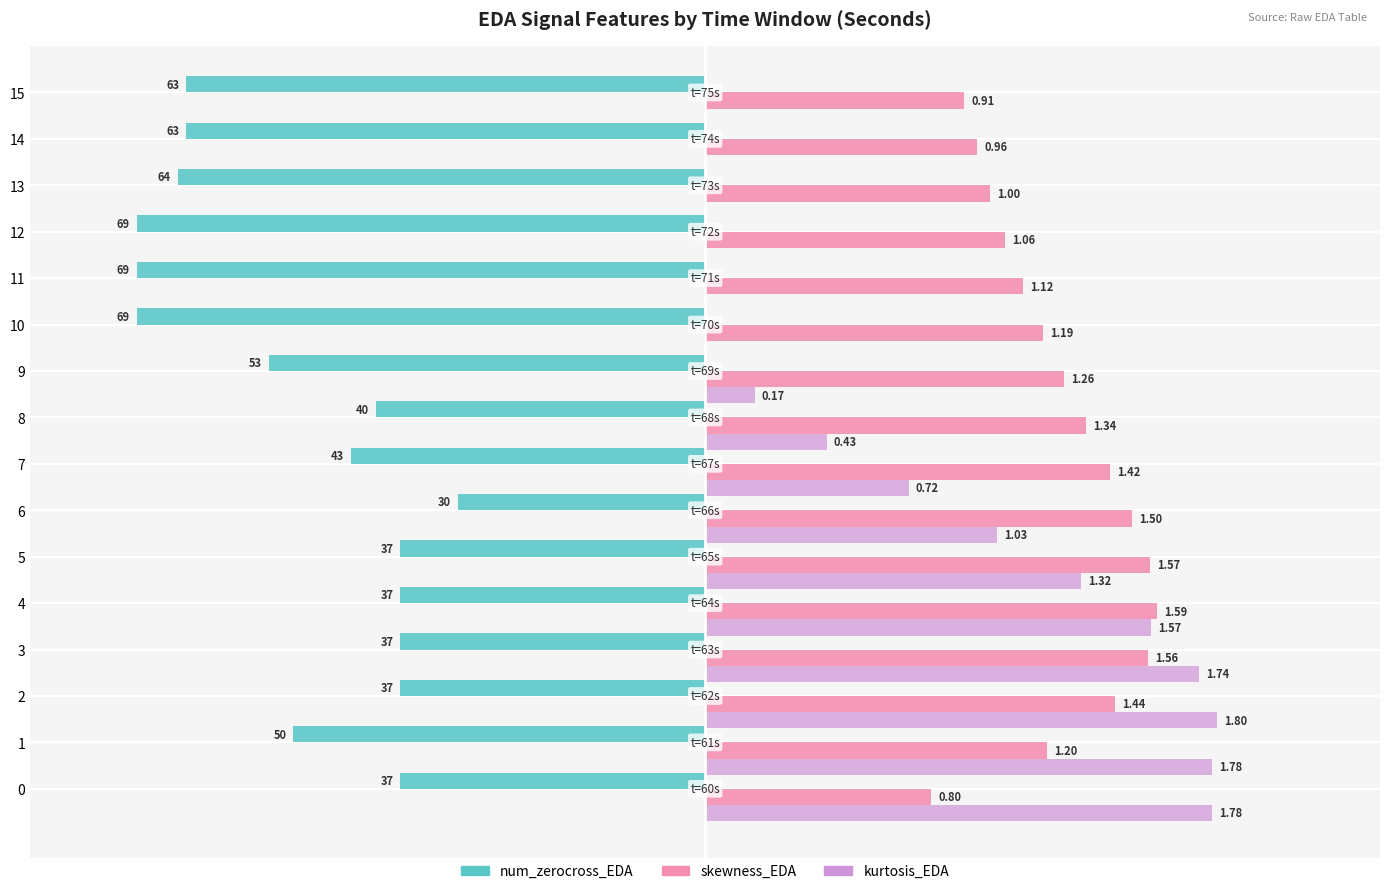

Which series has the widest spread of values?

kurtosis_EDA